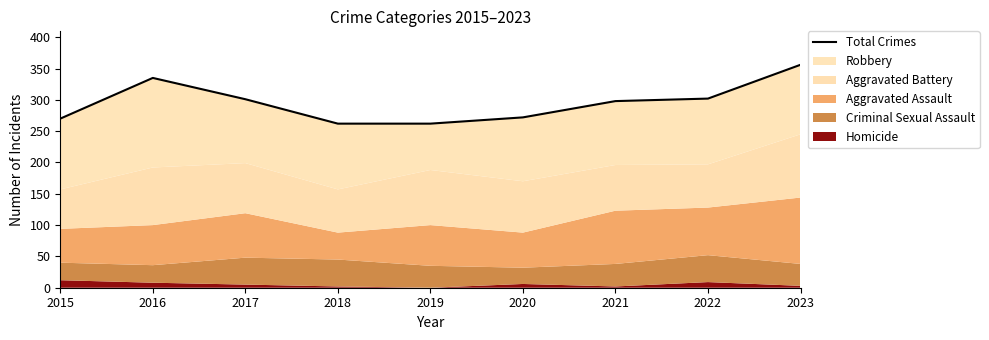

What is the difference between the values at 2015 and 2016?

65